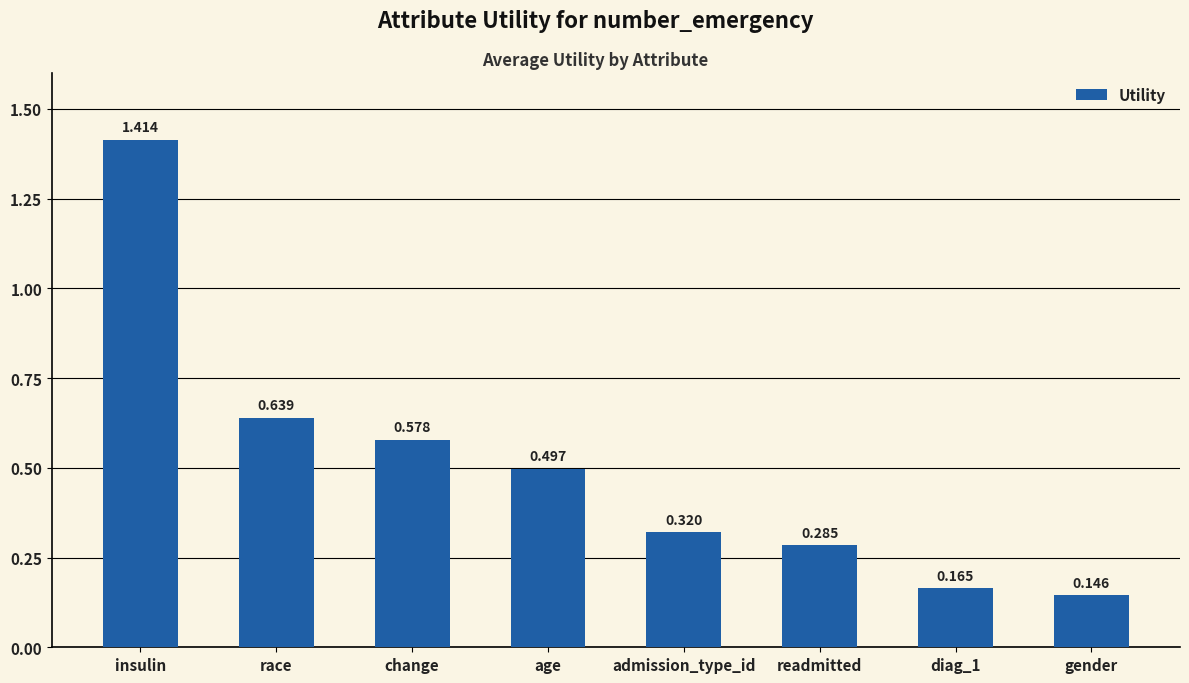

List the labels in order of value, largest first.

insulin, race, change, age, admission_type_id, readmitted, diag_1, gender